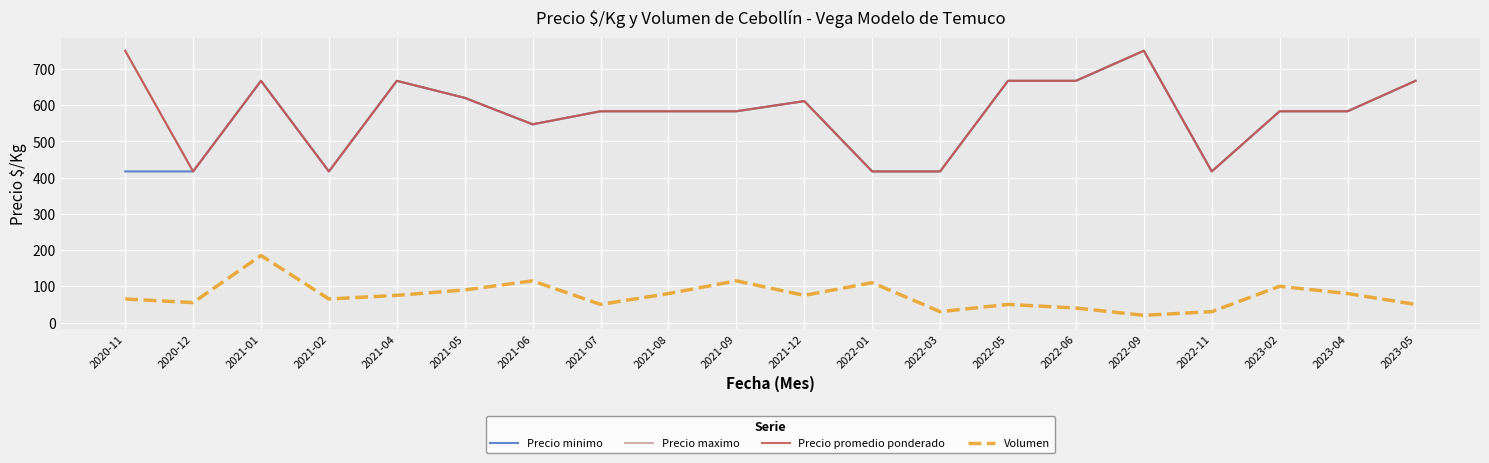

True or false: Precio maximo has a value of 911 at 2022-05.

False